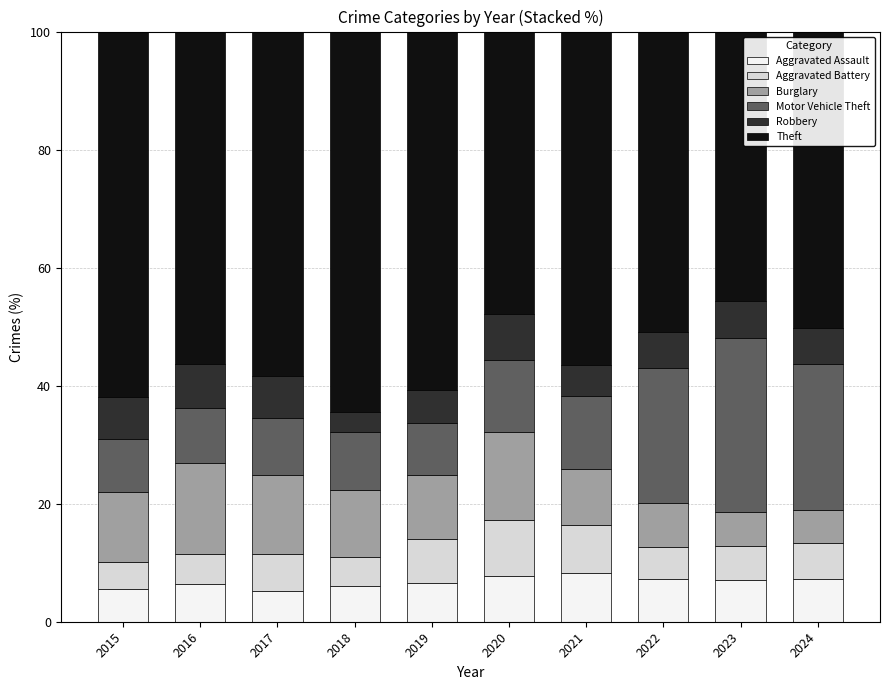

Does the chart contain any negative values?

No